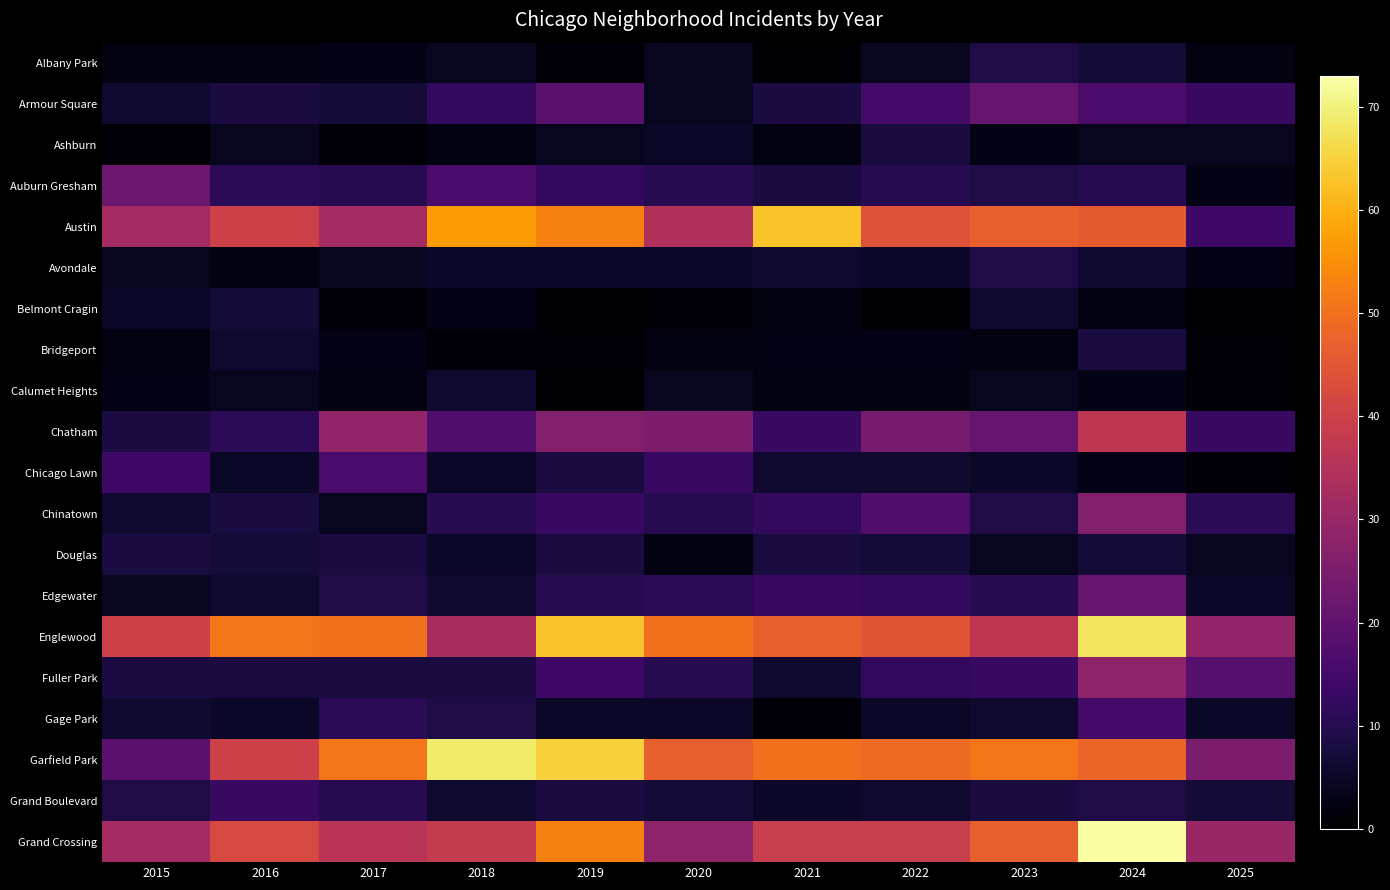

At how many categories does at least one series exceed 54?

4